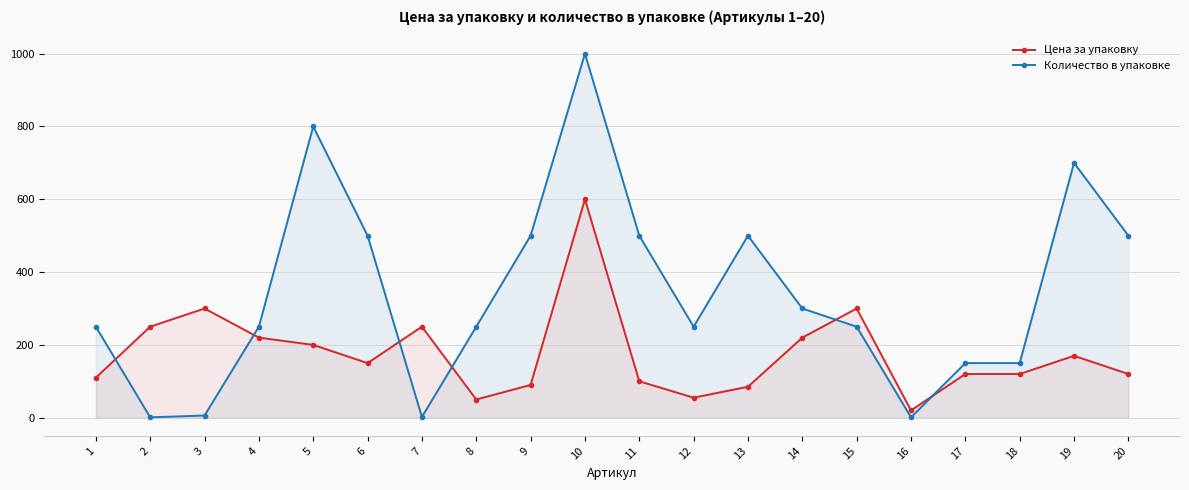

Does the chart display data point markers on the line(s)?

Yes